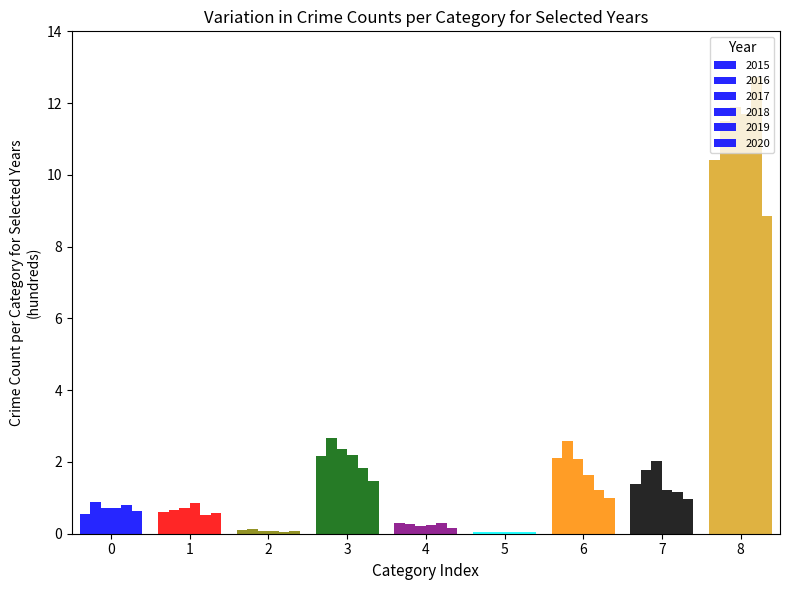

What is the sum of all 2017 values?

20.1